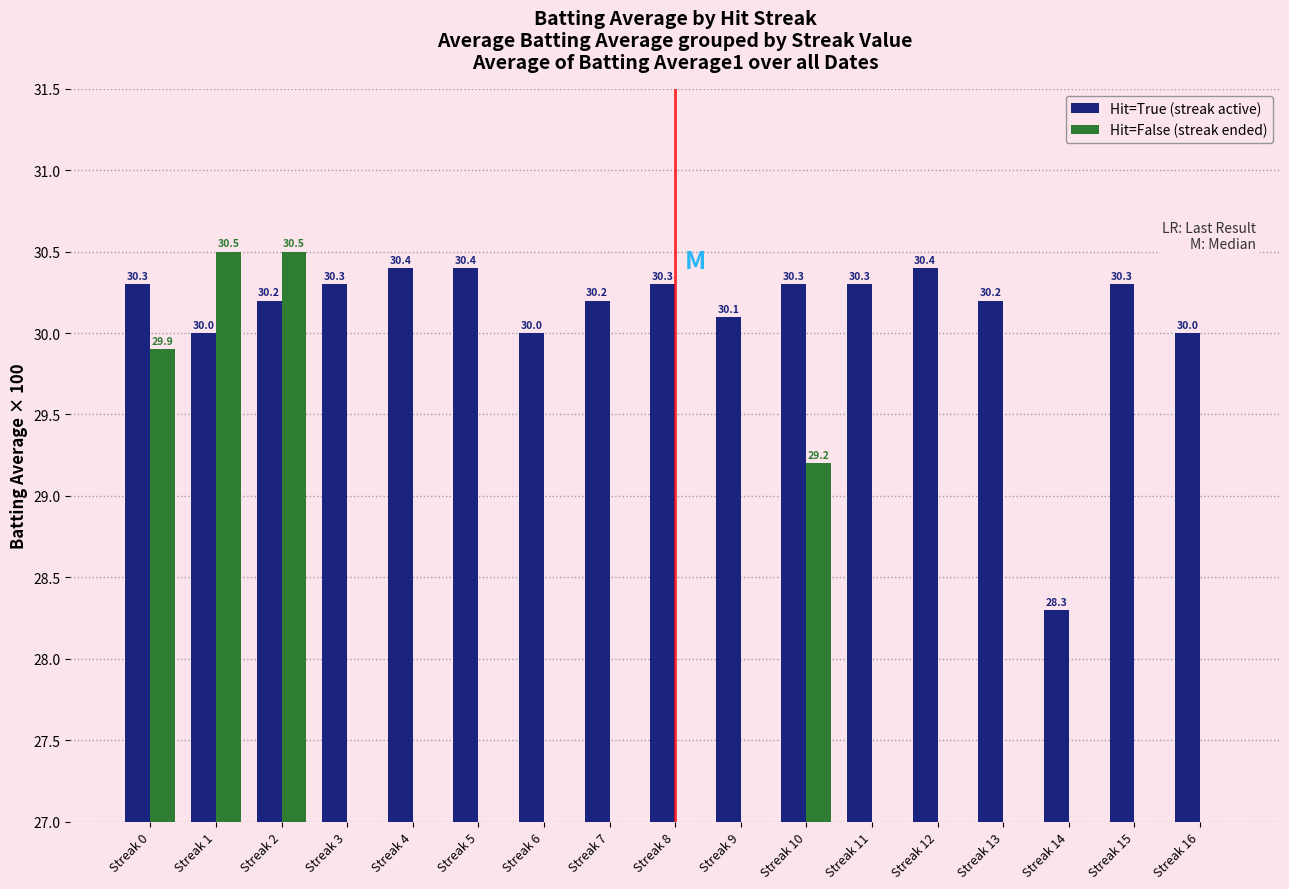

Which series has the largest total across all categories?

Hit=True (streak active)